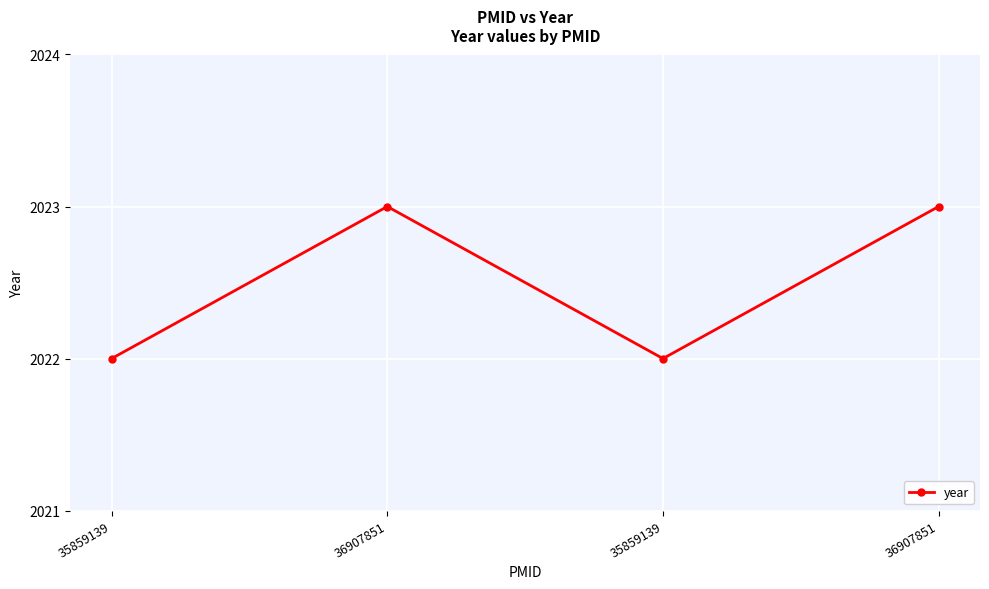

How many lines are shown in the chart?

1